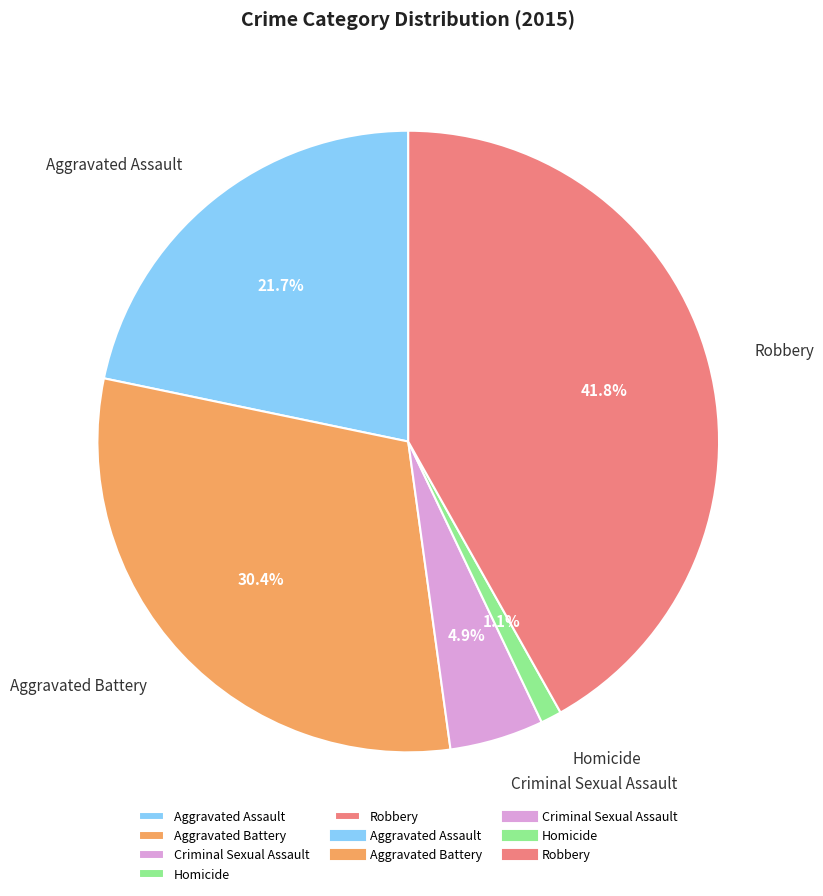

Combined, what portion of the pie is Aggravated Assault and Homicide?

22.8%